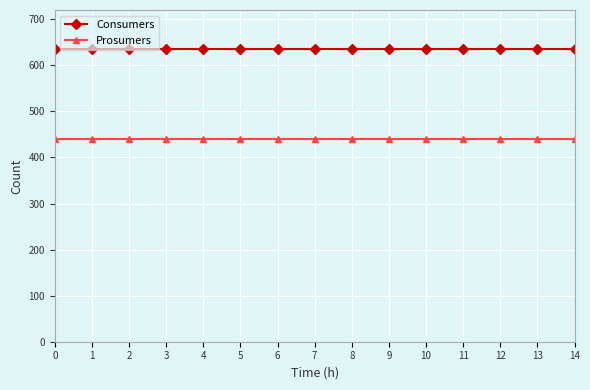

True or false: Prosumers has a value of 646 at 5.

False